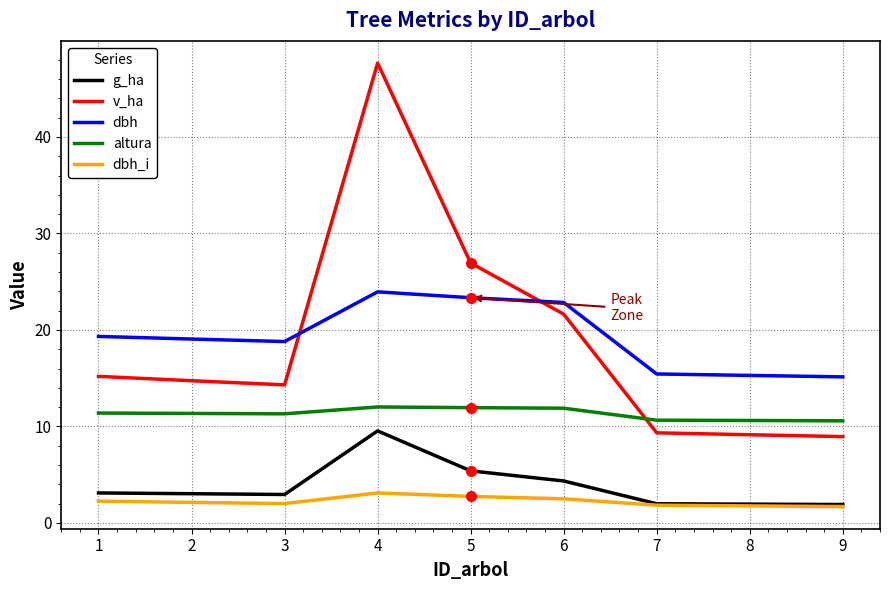

The value of dbh at 1 is 31.8. True or false?

False